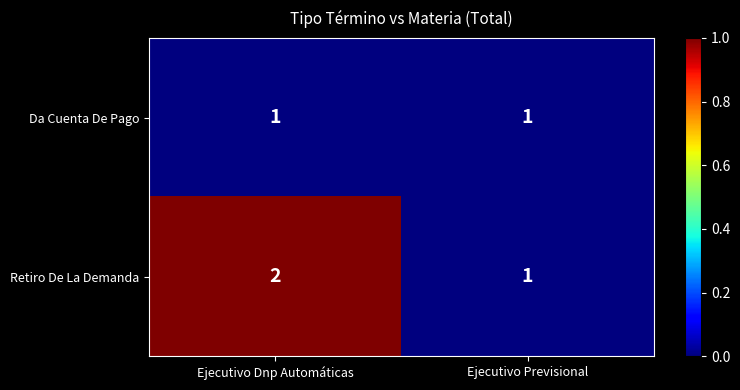

Rank the series by their average value, from highest to lowest.

Retiro De La Demanda, Da Cuenta De Pago